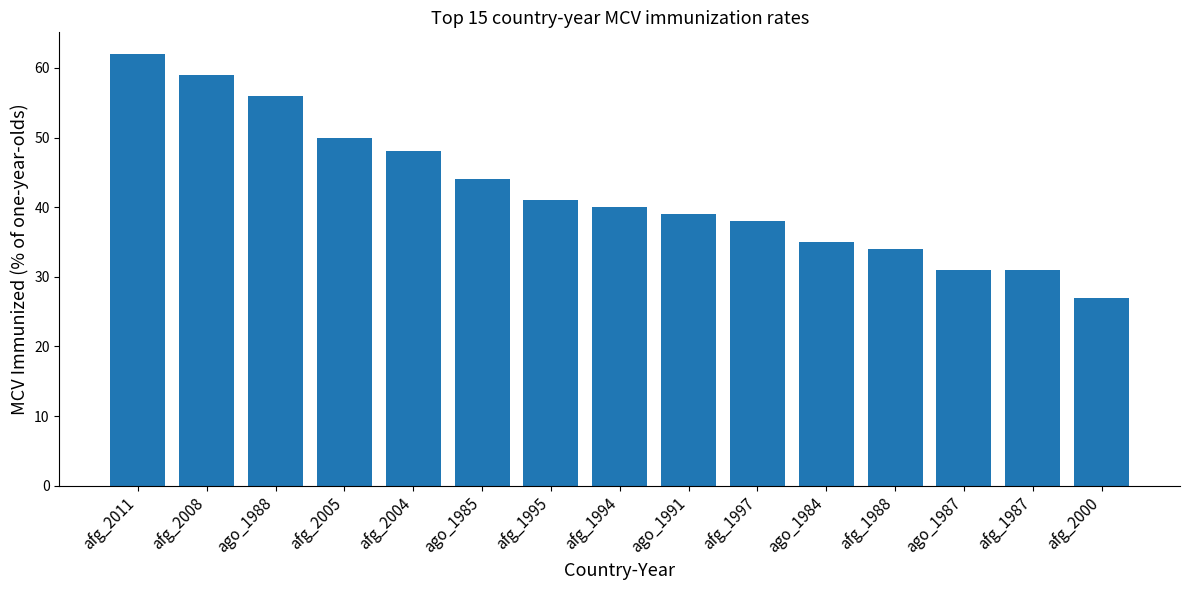

What is the value of the 15th bar from the left?

27